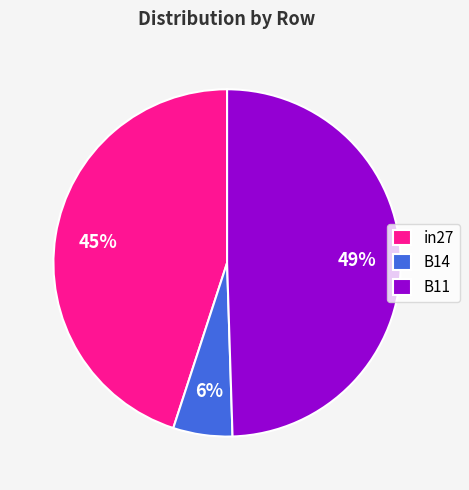

Is the sum of B14 and B11 greater than half?

Yes